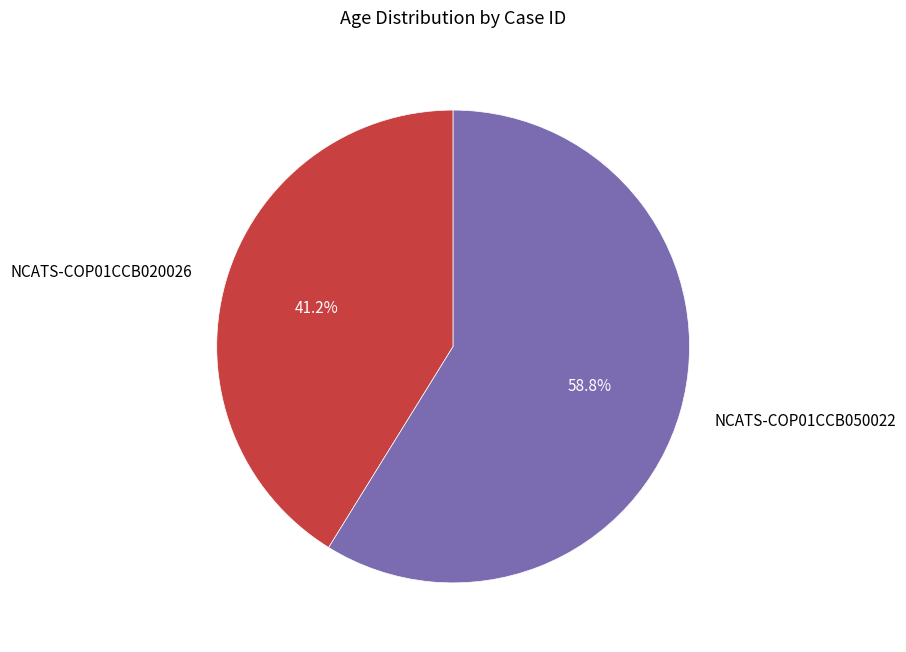

How many slices are in this pie chart?

2